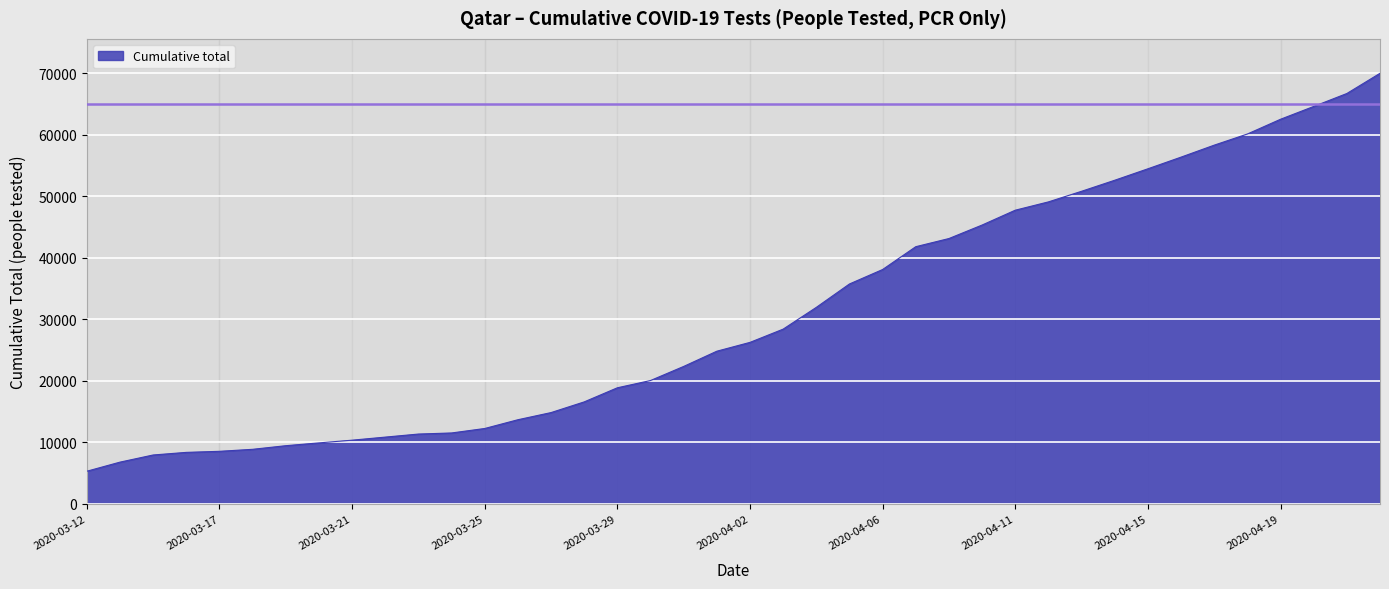

What is the difference between the maximum and minimum values?

64703